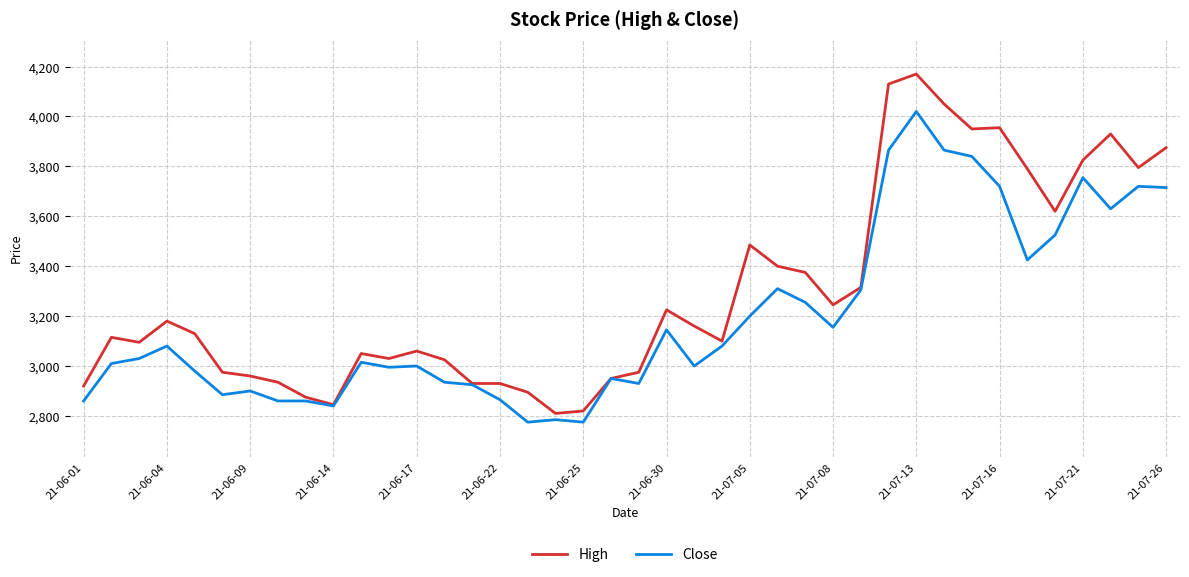

What is the lowest value of the High series?

2810